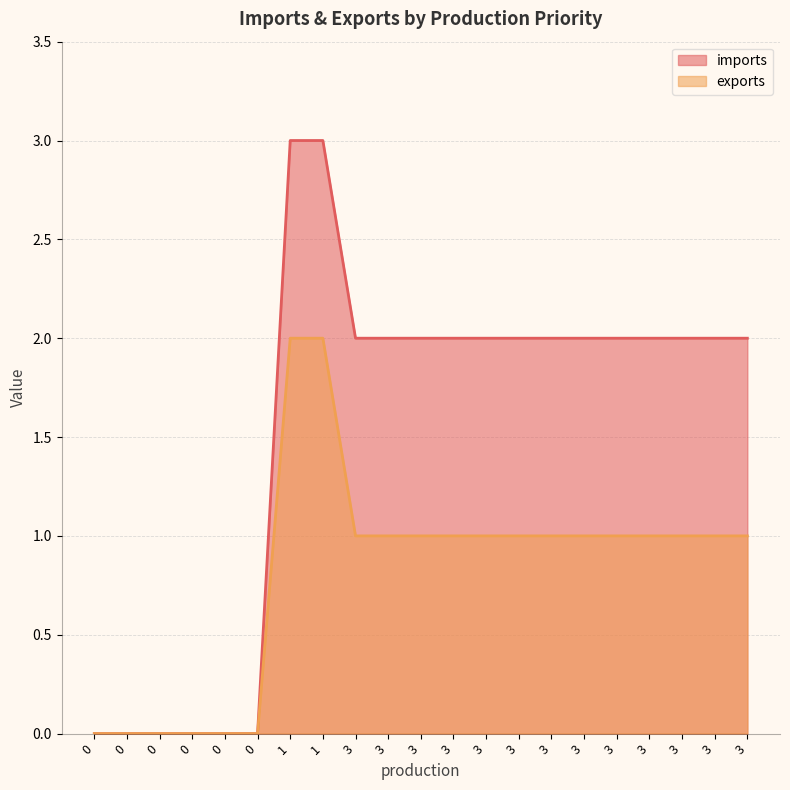

Which series changed the most between 3 and 3?

imports